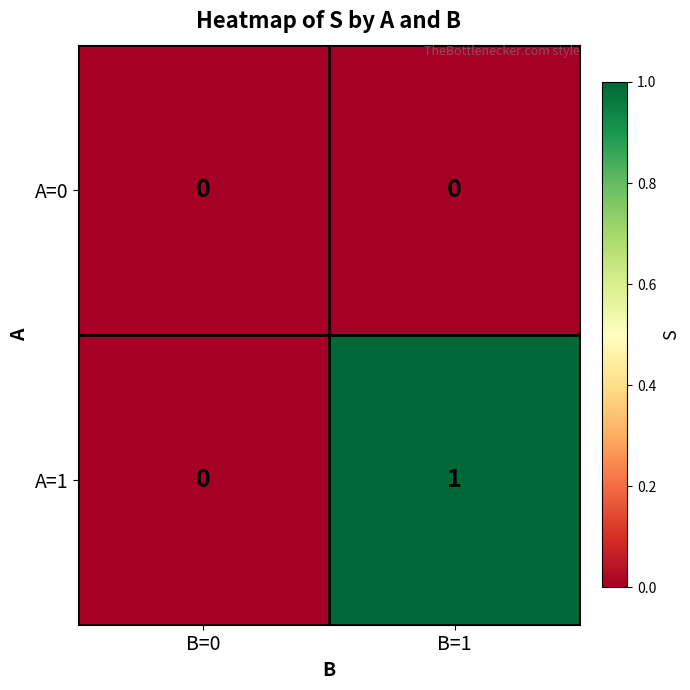

Rank the series at B=1 from lowest to highest value.

A=0, A=1